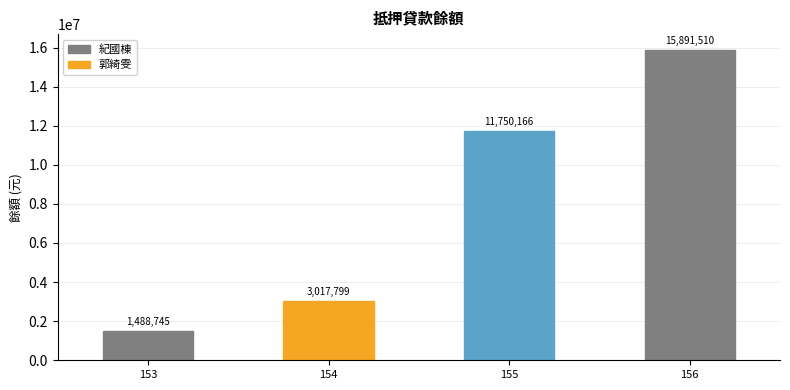

List the labels in order of value, largest first.

156, 155, 154, 153